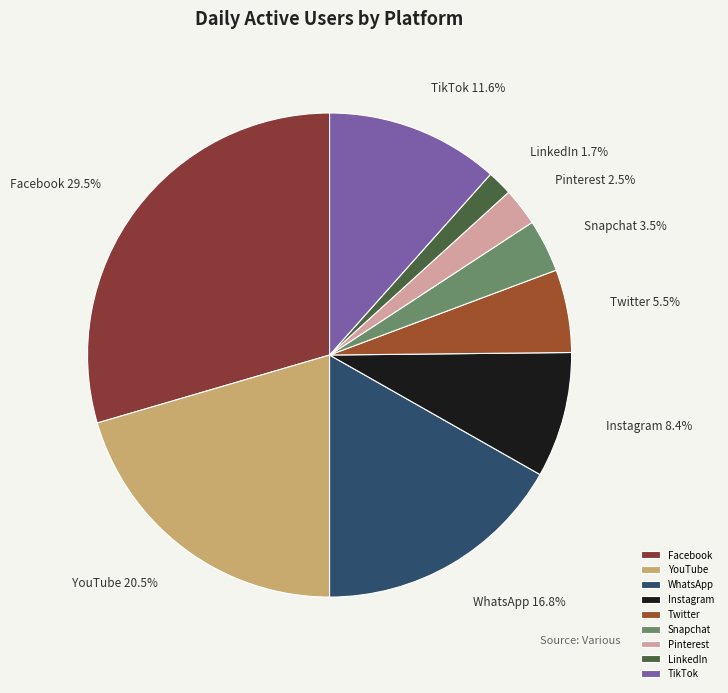

What percentage is the WhatsApp slice, to the nearest percent?

17%